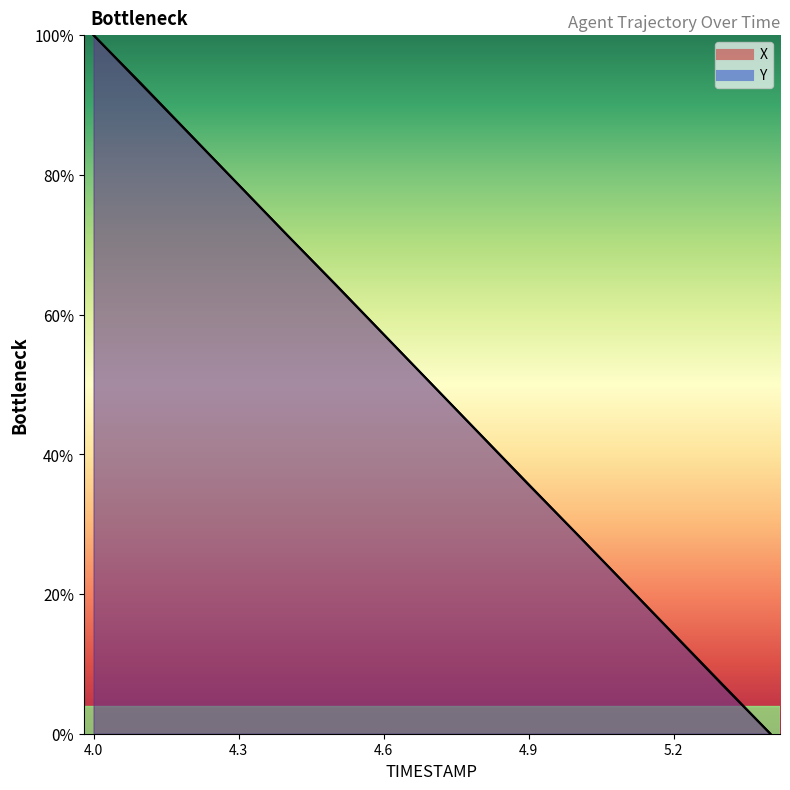

Read the Y value at 4.5.

616.4